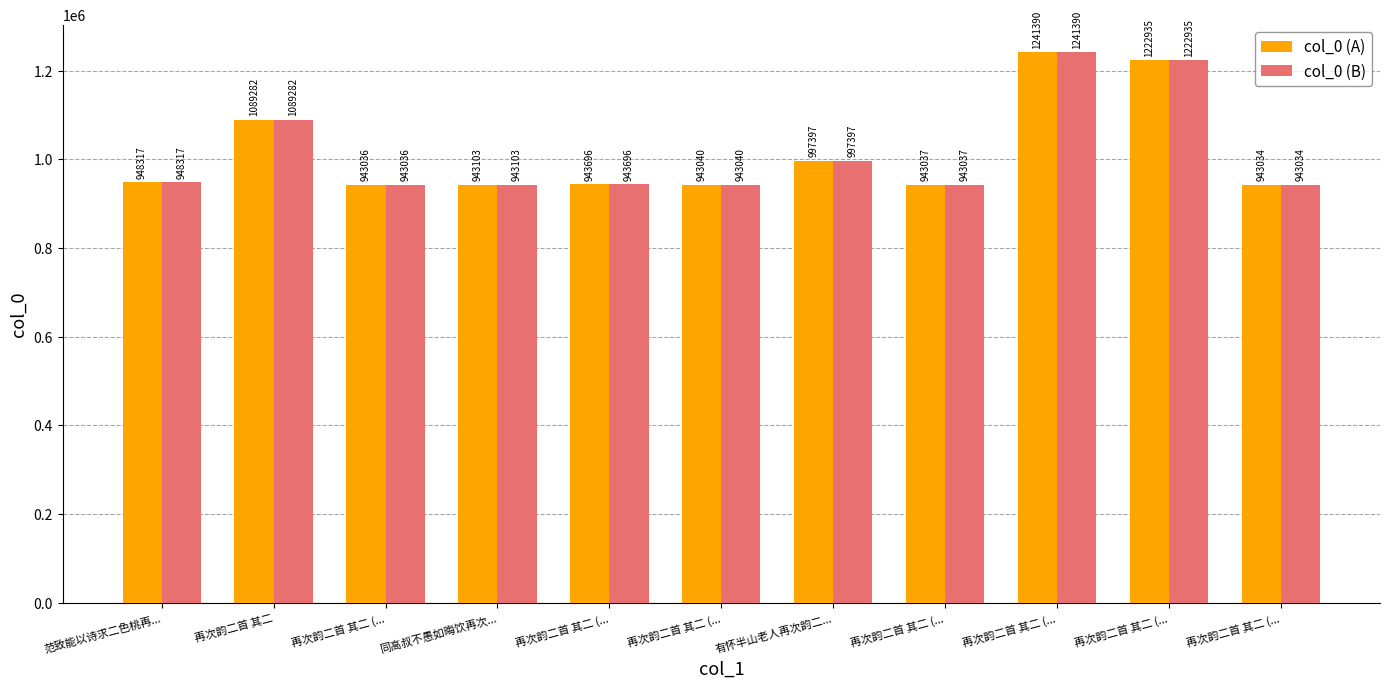

Reading left to right, transcribe all the data shown in this chart.

col_0 (A): 范致能以诗求二色桃再...=948317	再次韵二首 其二=1089282	再次韵二首 其二 (...=943036	同高叔不愚如晦饮再次...=943103	再次韵二首 其二 (...=943696	再次韵二首 其二 (...=943040	有怀半山老人再次韵二...=997397	再次韵二首 其二 (...=943037	再次韵二首 其二 (...=1241390	再次韵二首 其二 (...=1222935	再次韵二首 其二 (...=943034
col_0 (B): 范致能以诗求二色桃再...=948317	再次韵二首 其二=1089282	再次韵二首 其二 (...=943036	同高叔不愚如晦饮再次...=943103	再次韵二首 其二 (...=943696	再次韵二首 其二 (...=943040	有怀半山老人再次韵二...=997397	再次韵二首 其二 (...=943037	再次韵二首 其二 (...=1241390	再次韵二首 其二 (...=1222935	再次韵二首 其二 (...=943034